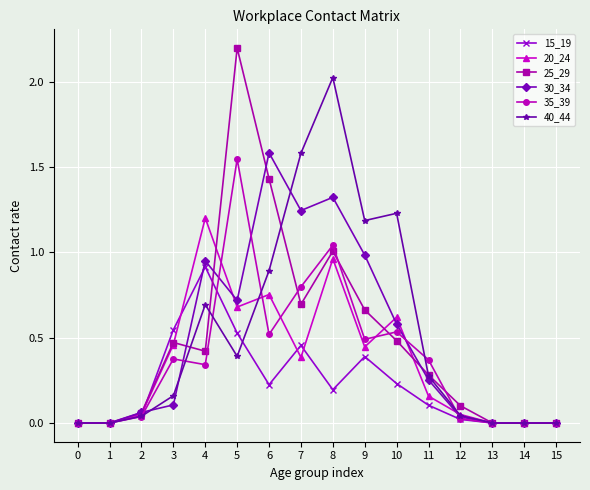

What is the spread (max minus min) of values at 8?

1.8